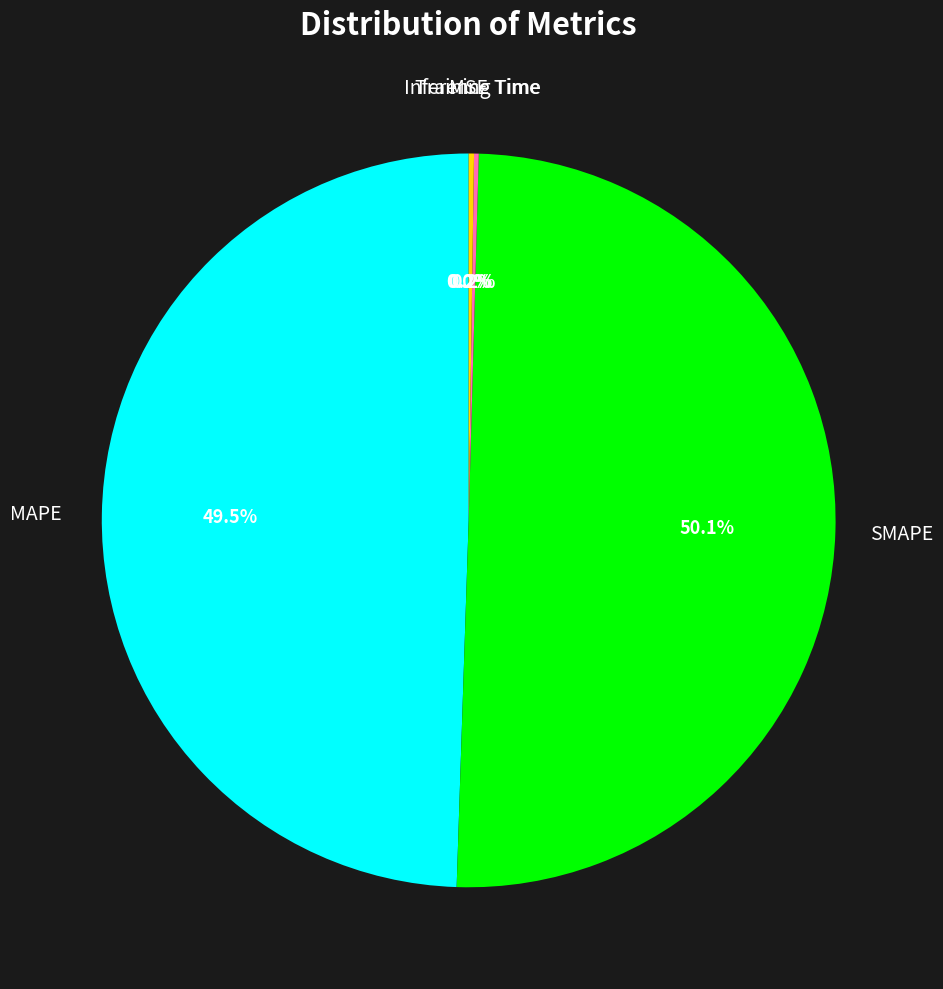

To the nearest percent, what is the difference between the largest and smallest slice percentages?

50%